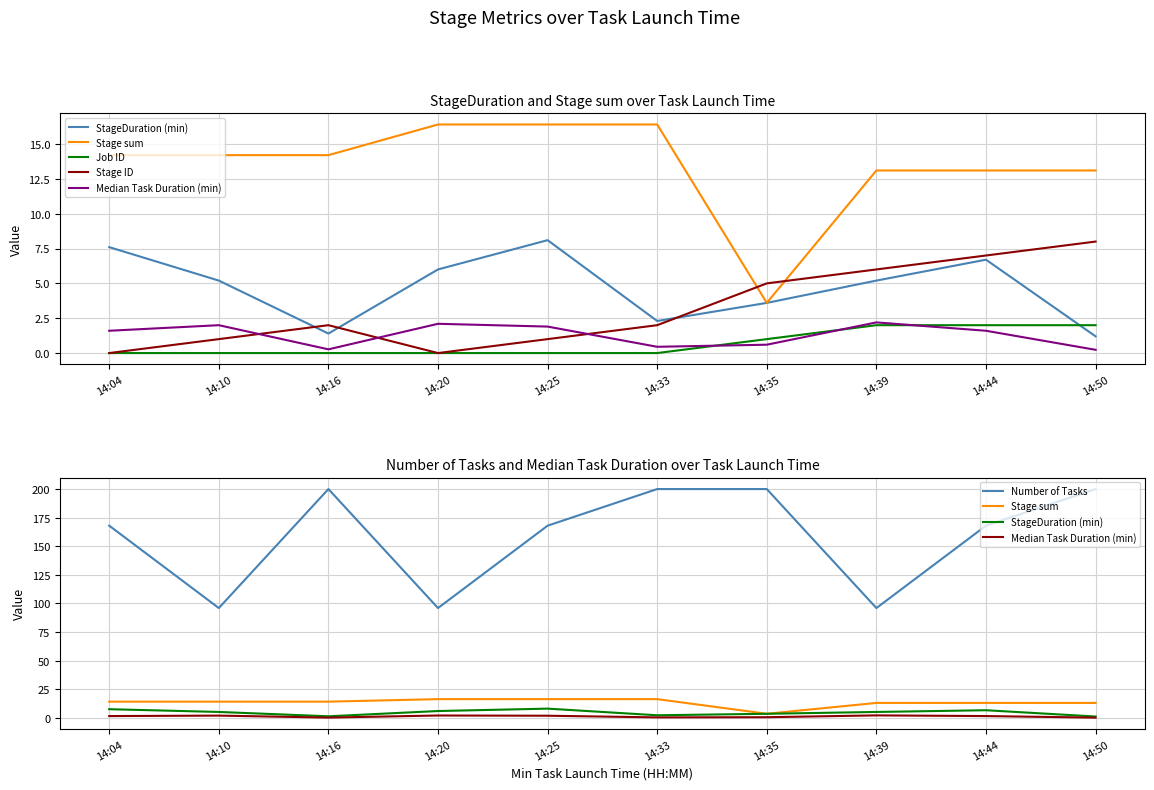

How many categories are shown in the chart?

10